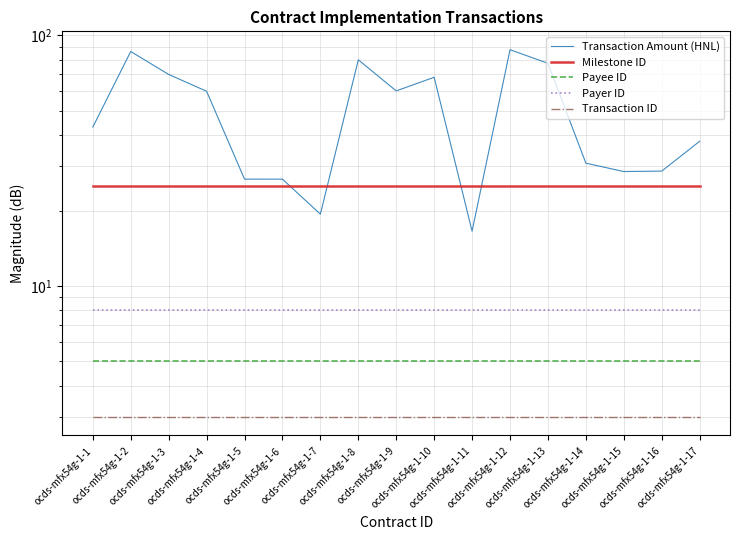

Which series has the largest total across all categories?

Transaction Amount (HNL)